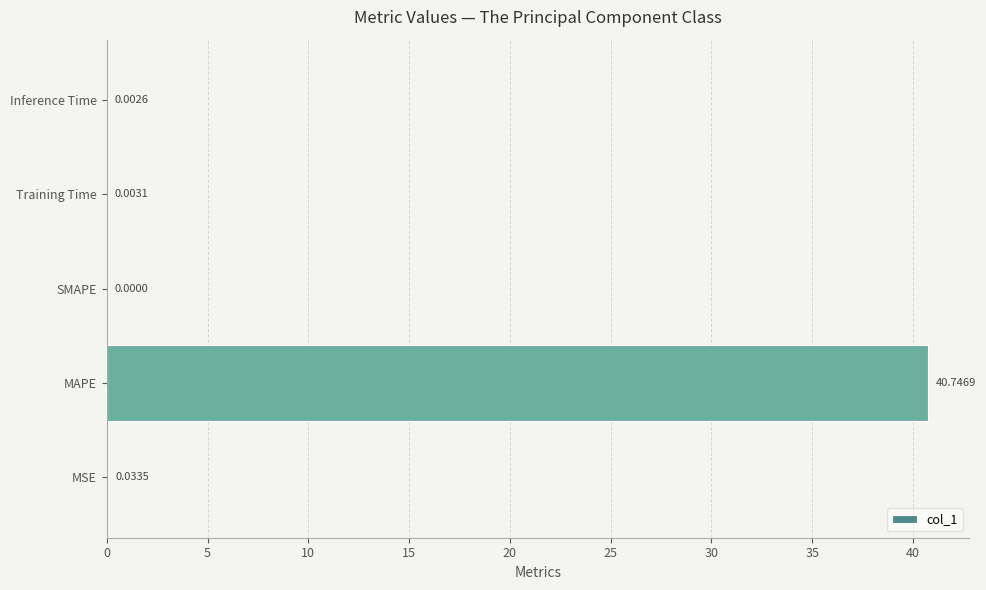

Between Training Time and MSE, which is larger?

MSE